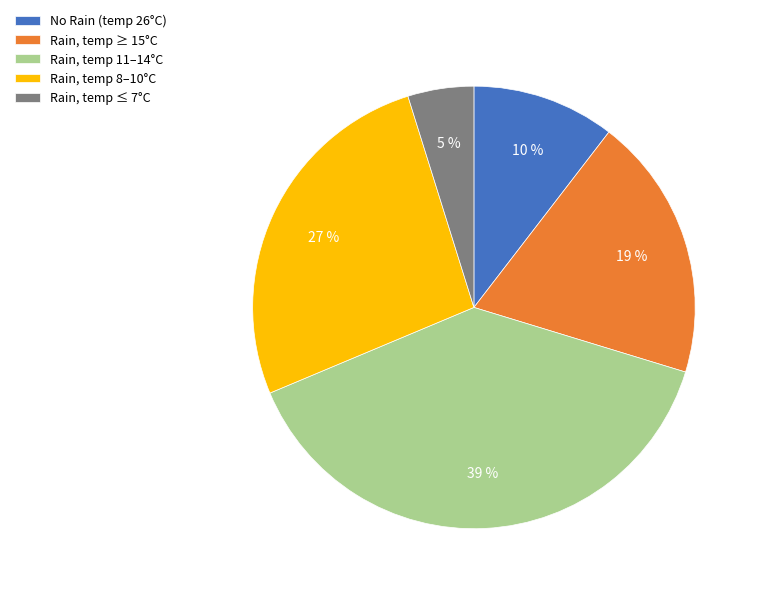

What is the largest slice in the pie chart?

Rain, temp 11–14°C